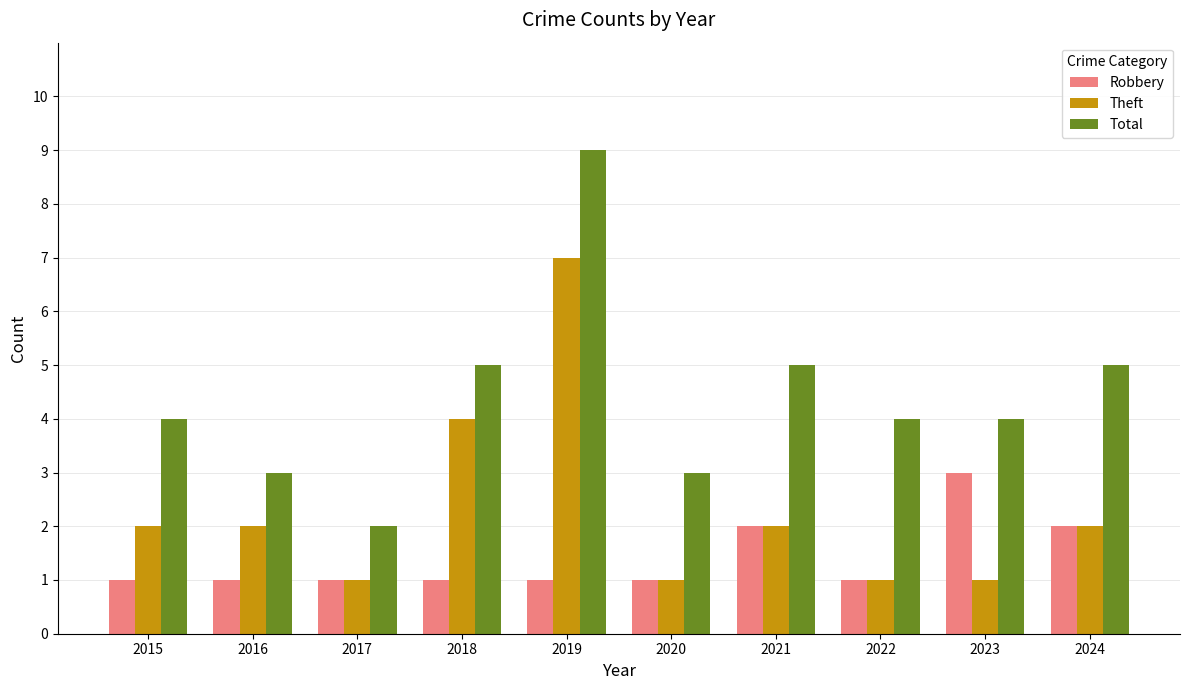

Reading left to right, extract all data points from this chart.

Robbery: 1	1	1	1	1	1	2	1	3	2
Theft: 2	2	1	4	7	1	2	1	1	2
Total: 4	3	2	5	9	3	5	4	4	5